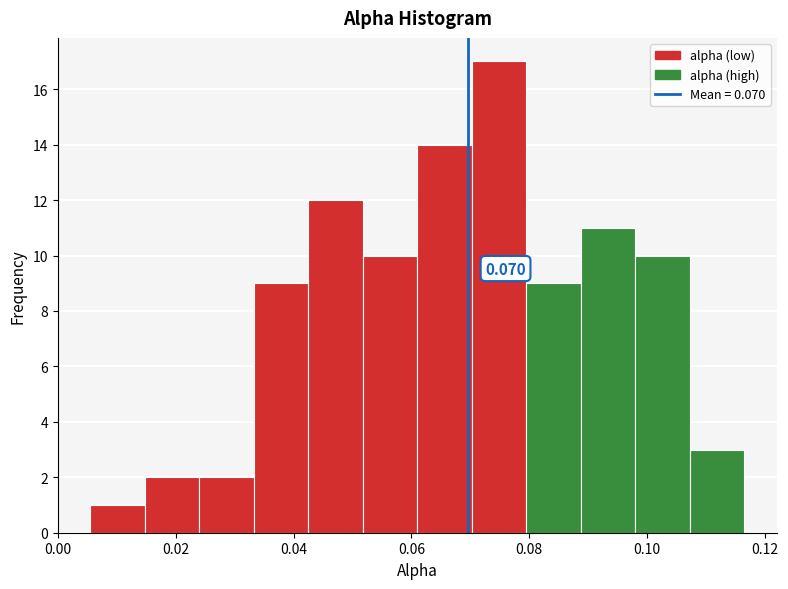

Which range on the x-axis has the tallest bar?

0.070 to 0.080